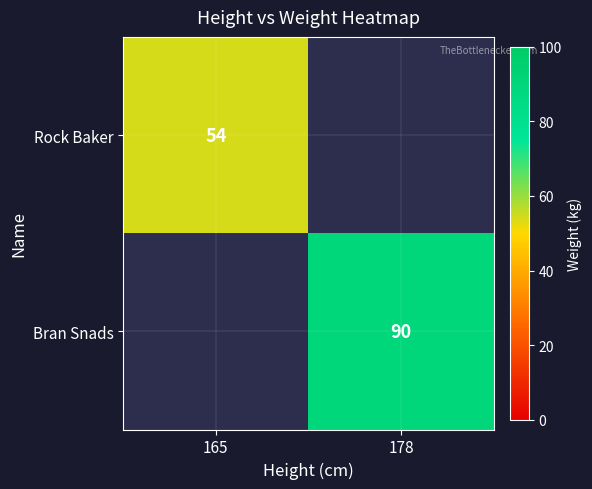

Is the value of Bran Snads at 178 greater than the value of Rock Baker at 165?

Yes